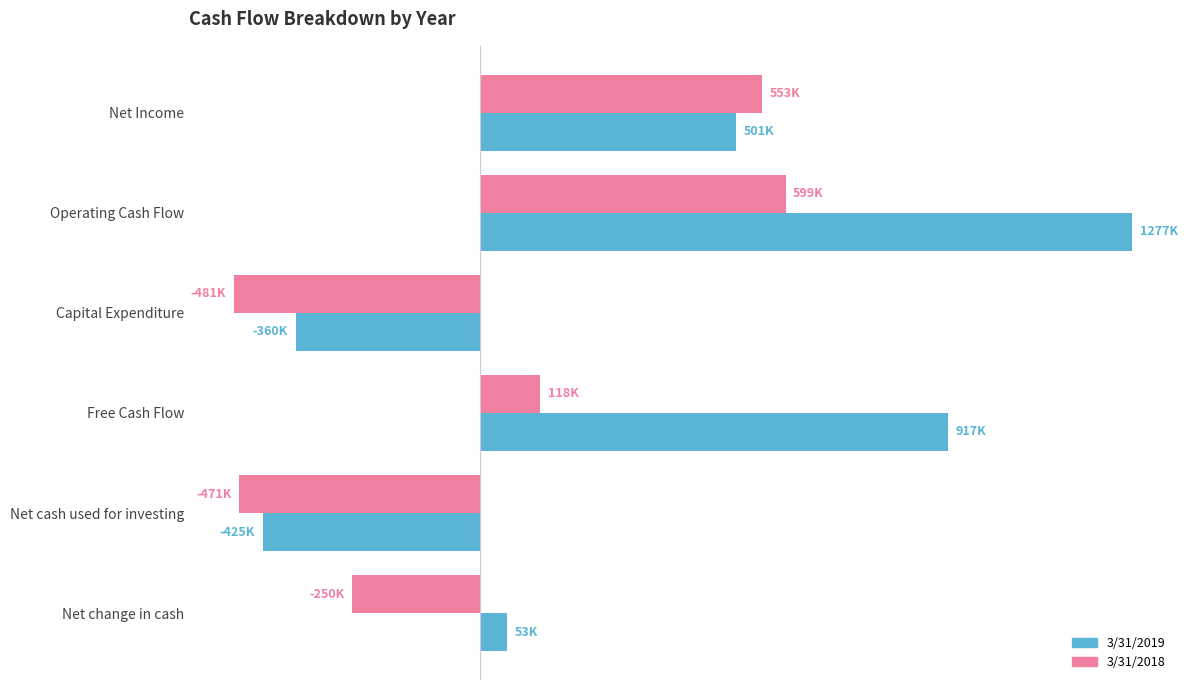

What are all the series names shown in the legend?

3/31/2019, 3/31/2018